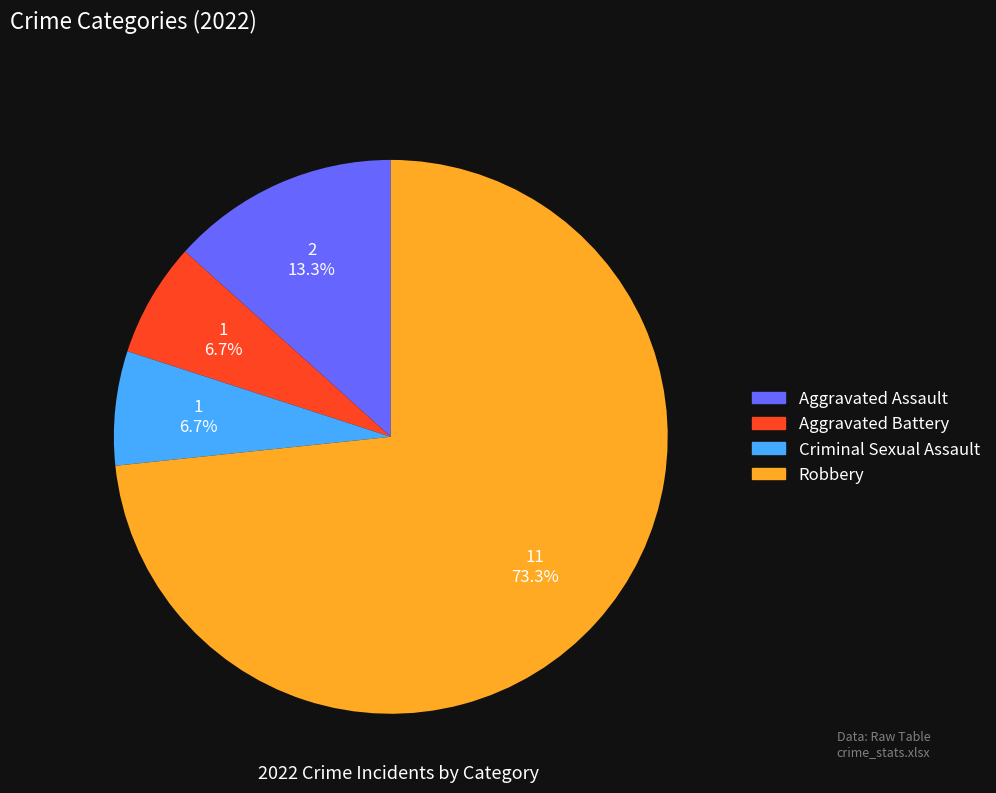

How many segments does this pie chart have?

4